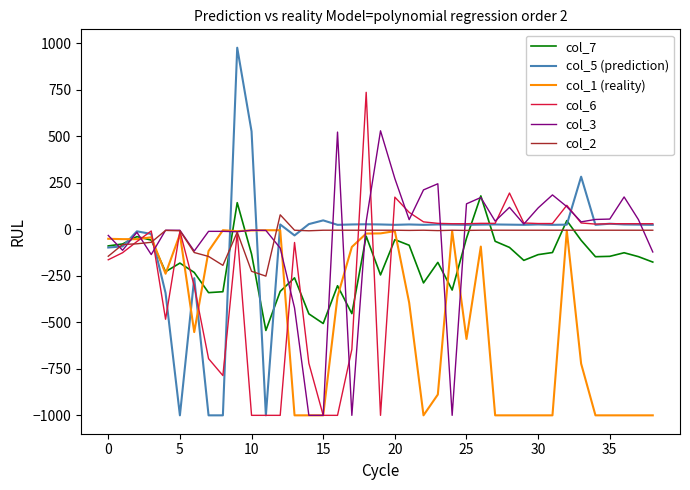

What is the maximum value for col_5 (prediction)?

977.0